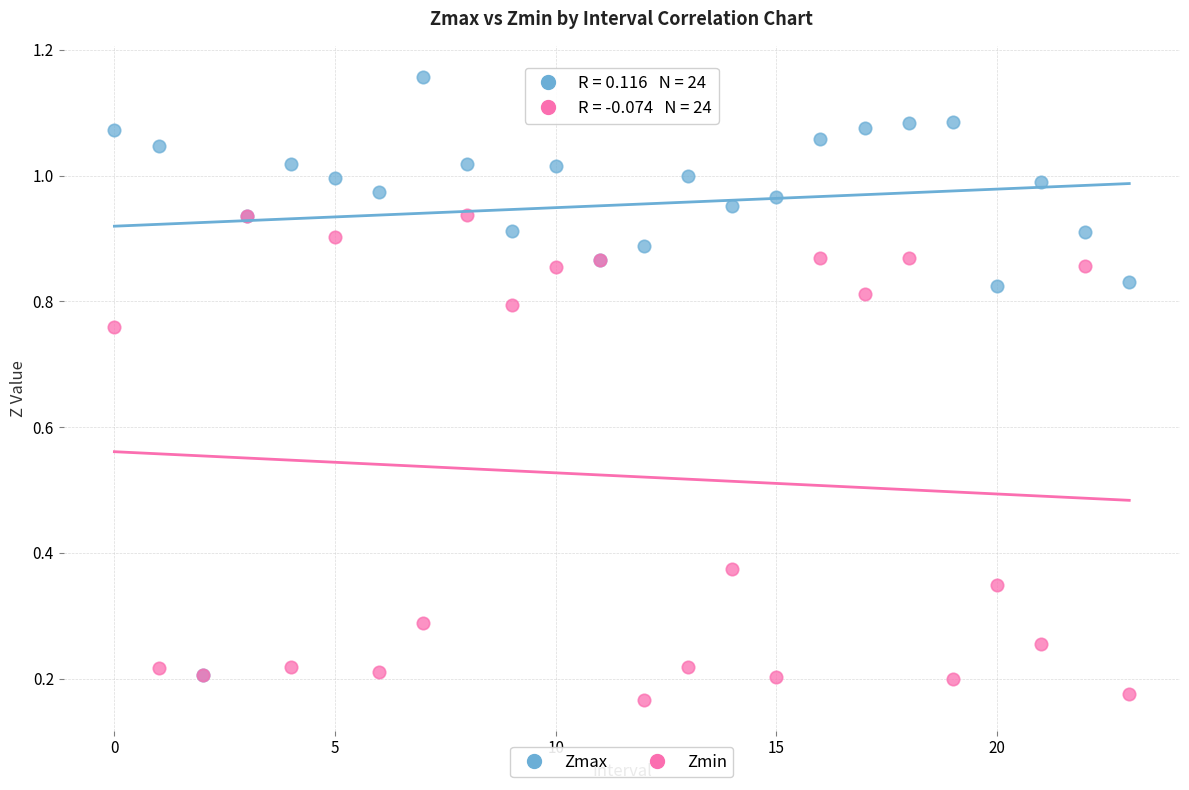

Which series has the largest Y range (max minus min)?

Zmax